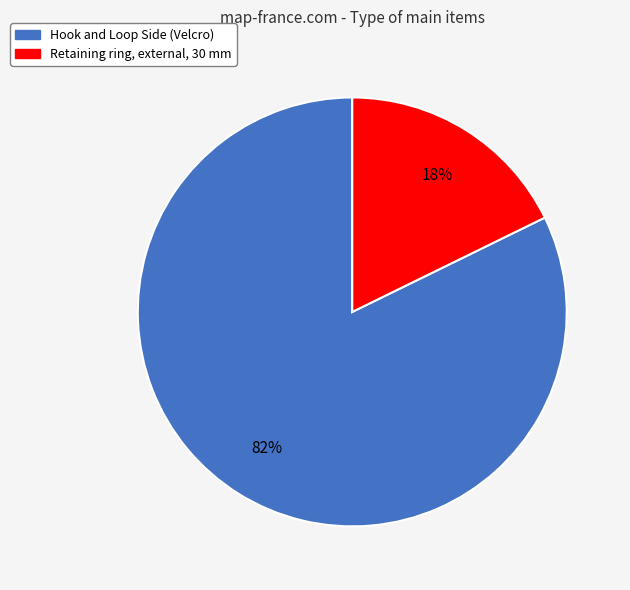

Between Hook and Loop Side (Velcro) and Retaining ring, external, 30 mm, which is larger?

Hook and Loop Side (Velcro)